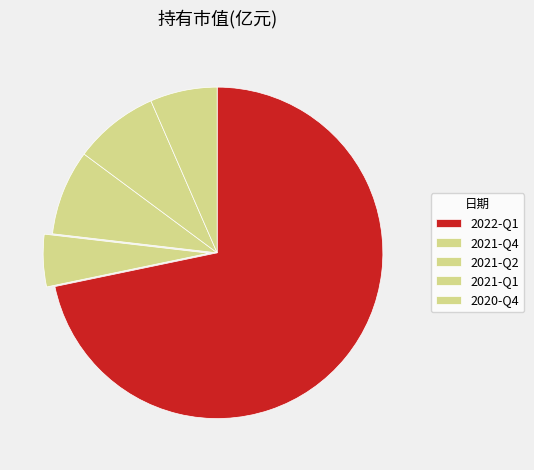

How many slices are in this pie chart?

5